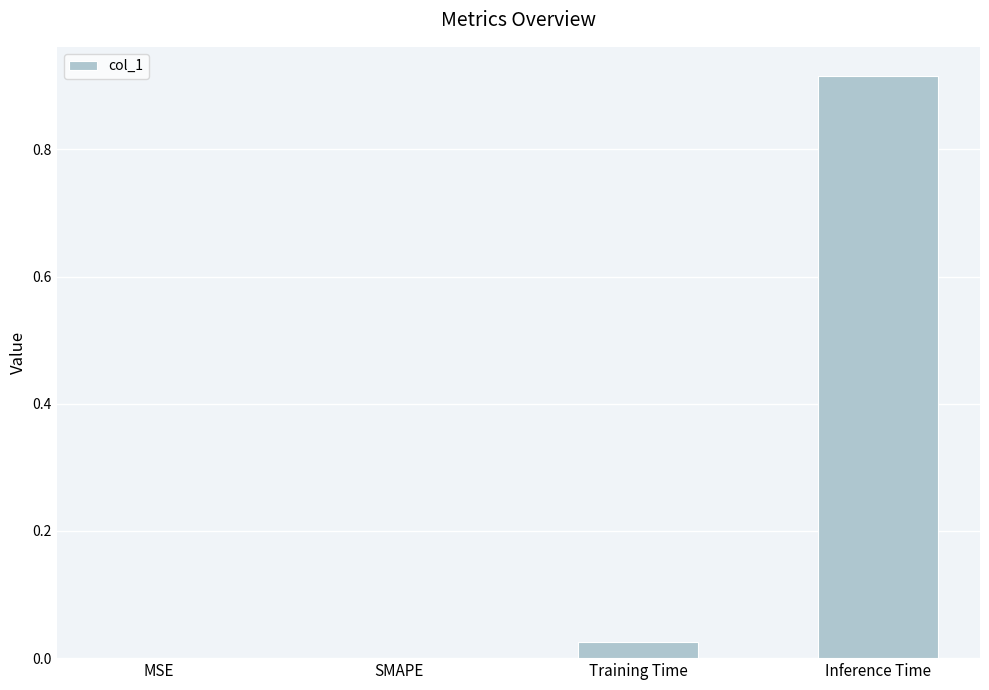

The value at MSE is 0.0. True or false?

True